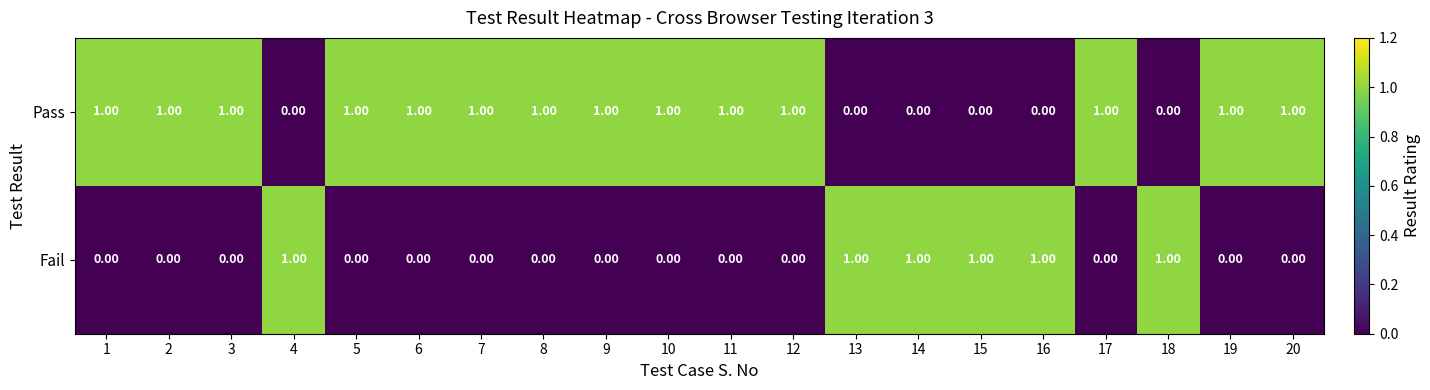

Is the value of Pass at 14 greater than the value of Fail at 13?

No